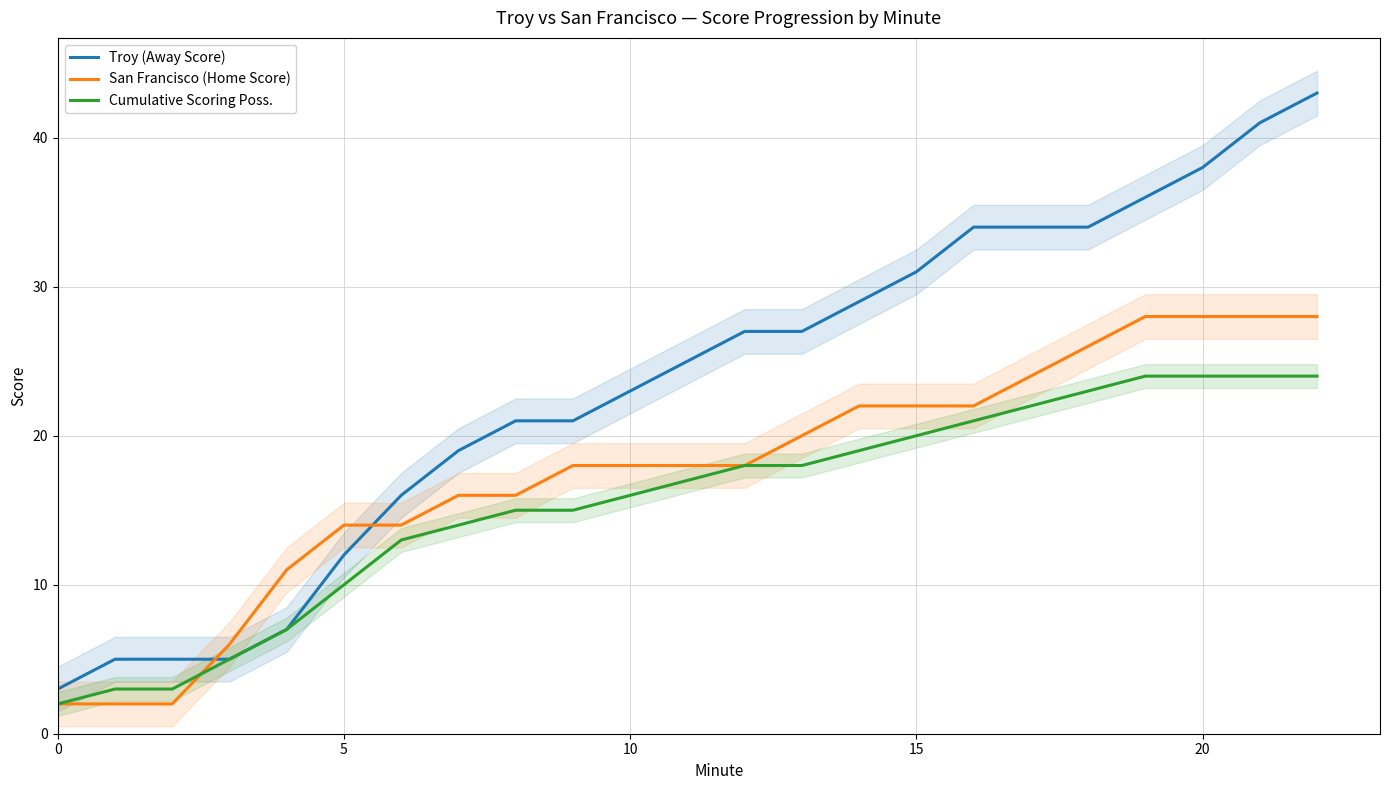

Which series has the largest total across all categories?

Troy (Away Score)